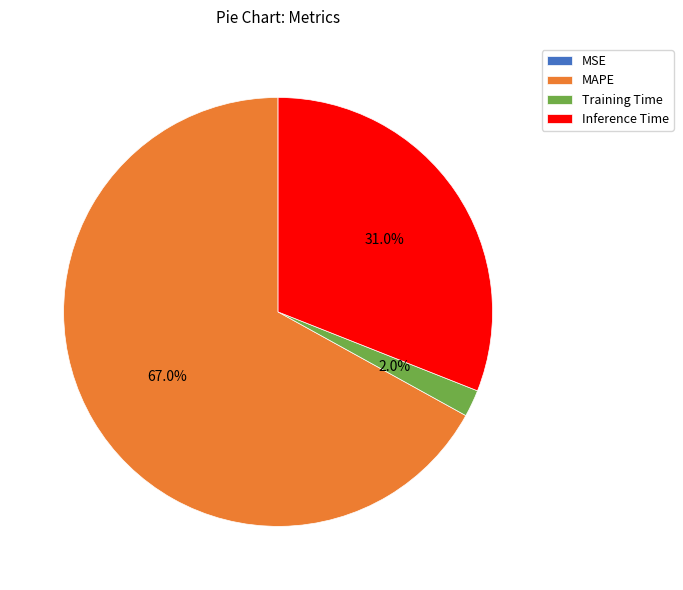

Between Inference Time and Training Time, which is larger?

Inference Time